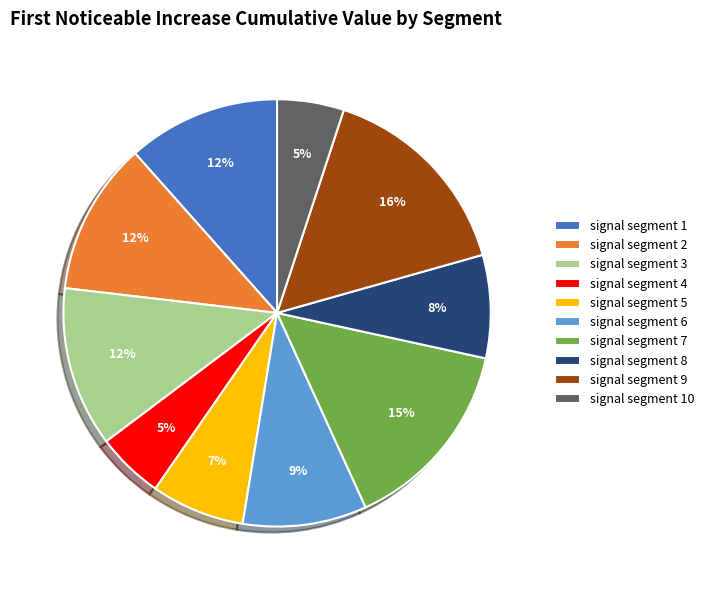

To the nearest percent, what is the difference between the signal segment 1 and signal segment 10 slice percentages?

7%